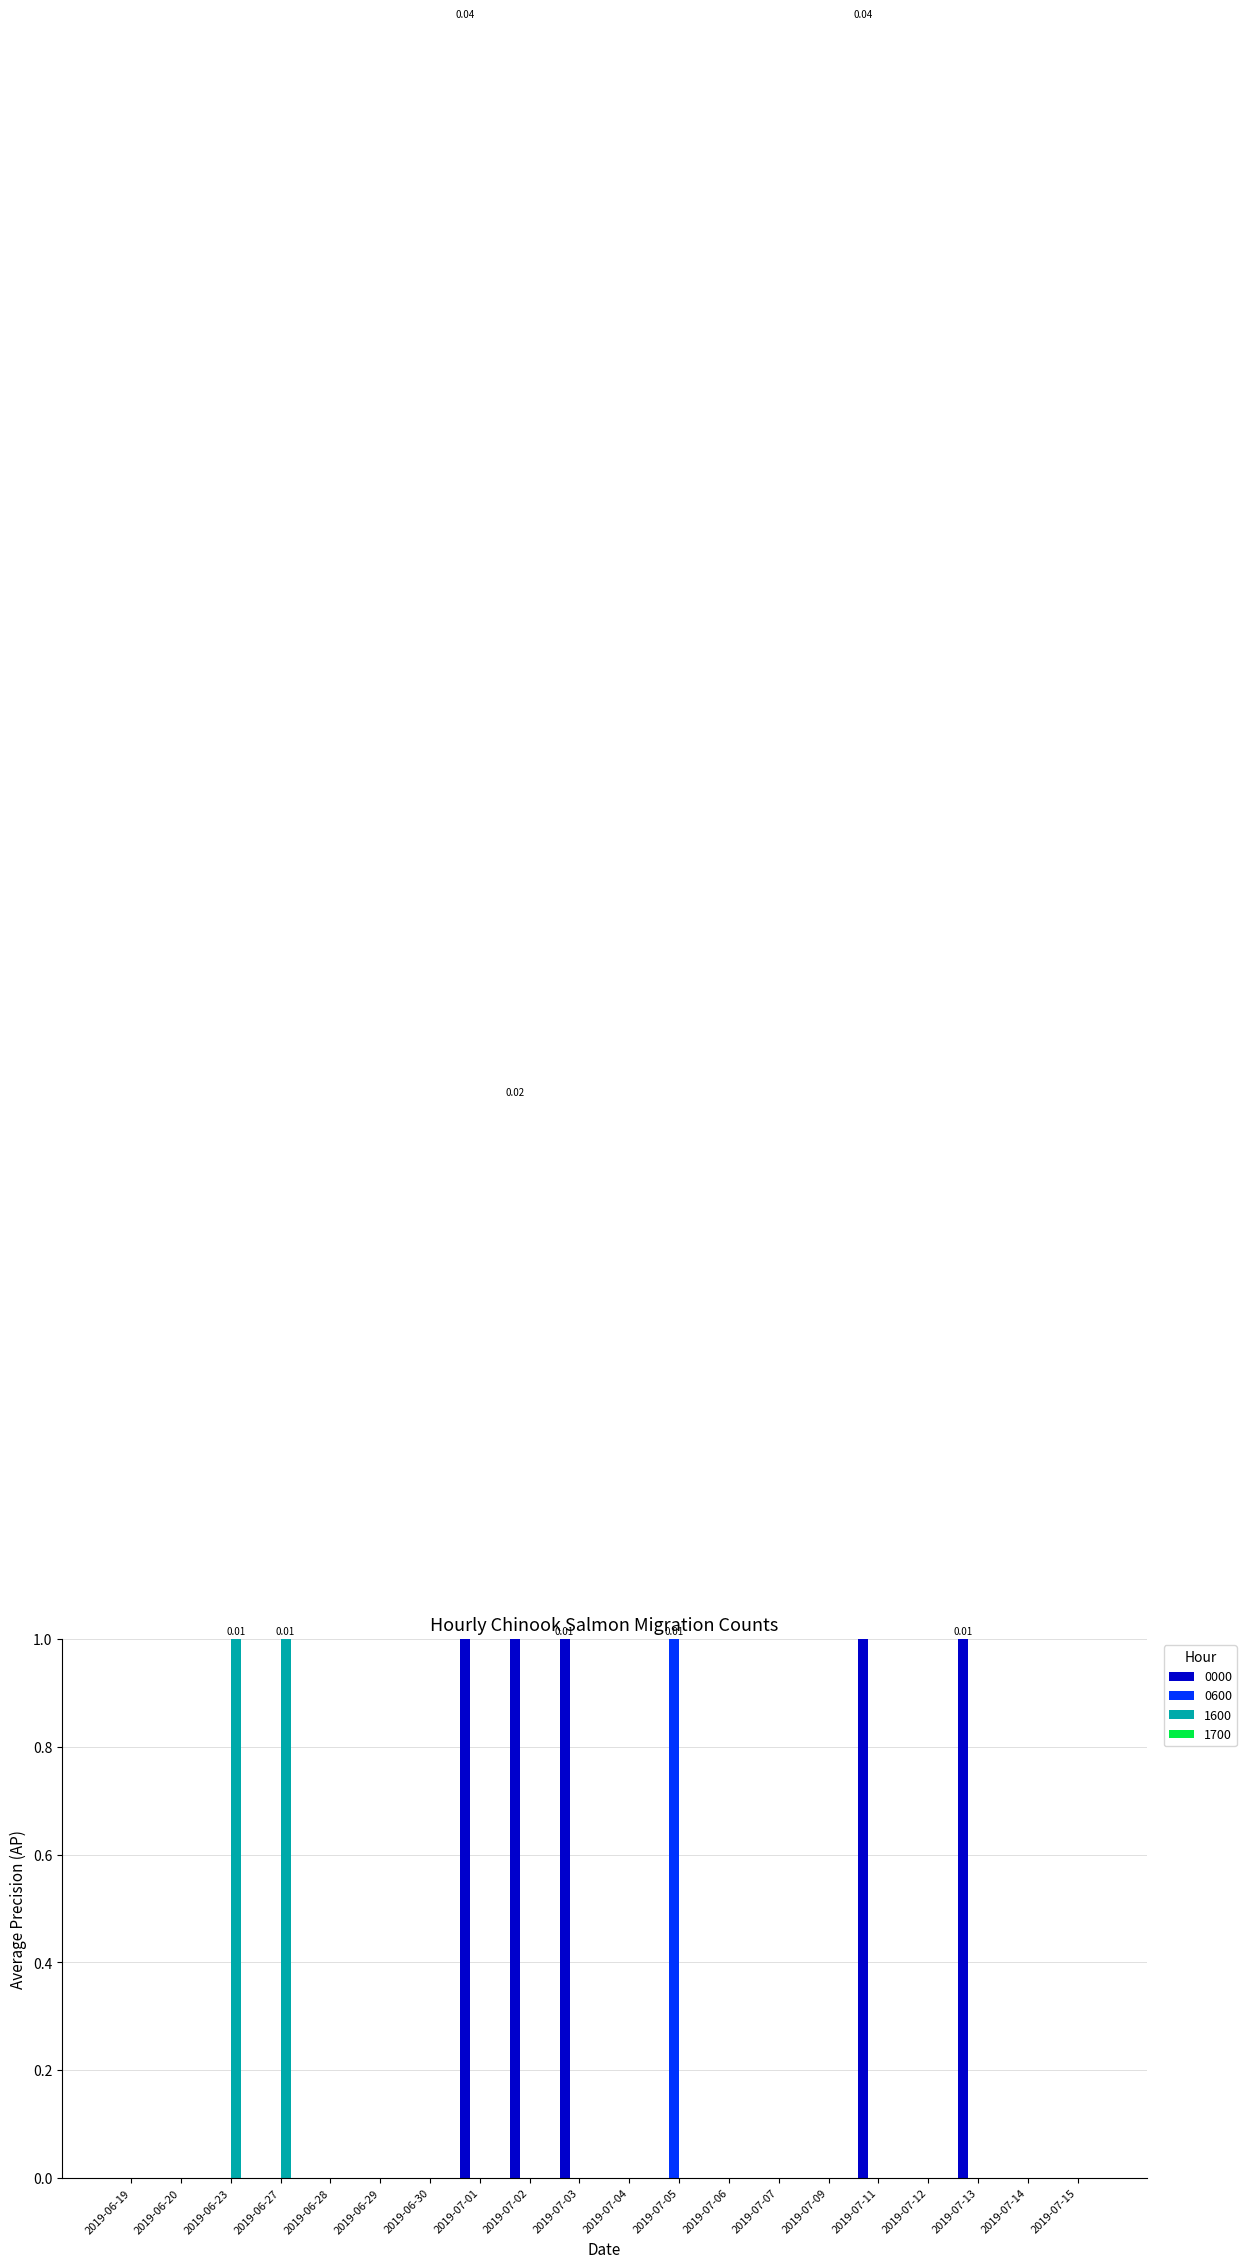

Rank the series at 2019-06-20 from lowest to highest value.

0000, 0600, 1600